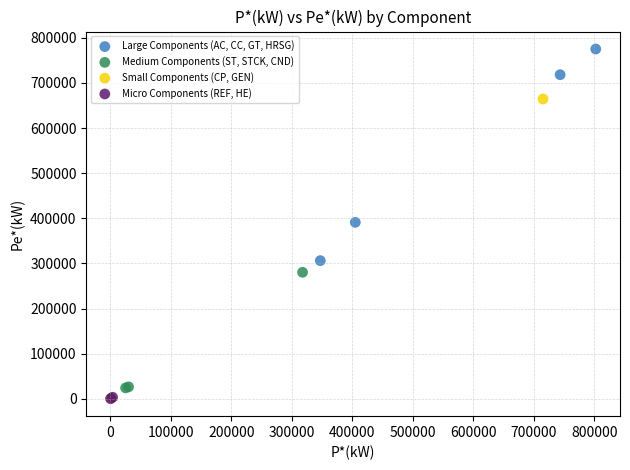

What are all the series names shown in the legend?

Large Components (AC, CC, GT, HRSG), Medium Components (ST, STCK, CND), Small Components (CP, GEN), Micro Components (REF, HE)